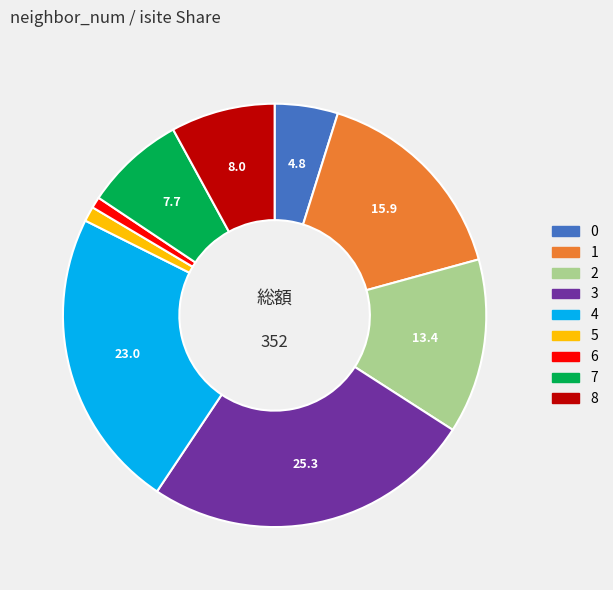

Count the number of slices in the pie.

9